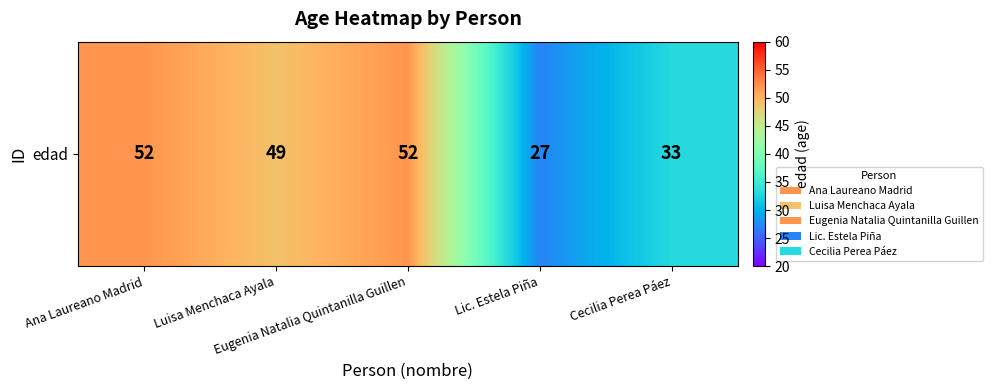

Is it true that the value at Lic. Estela Piña is 27?

True